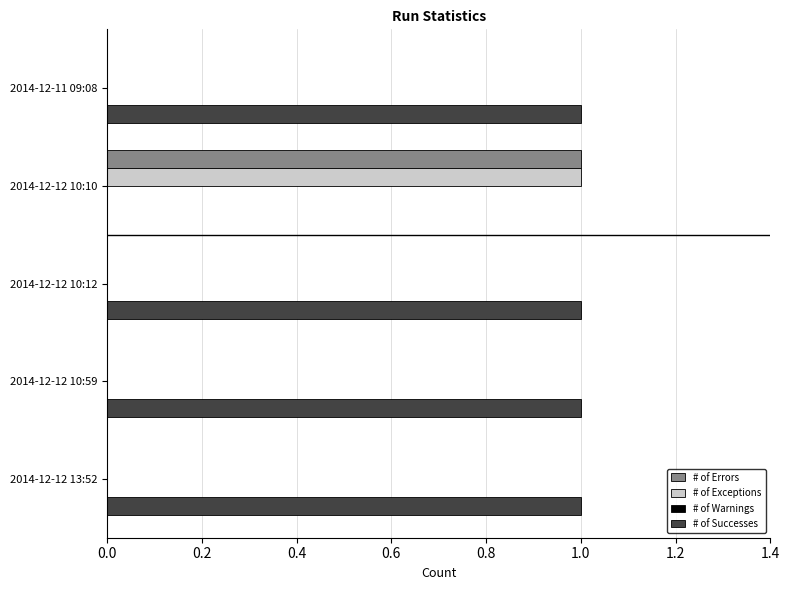

Is it true that # of Successes equals 1 at 2014-12-12 10:12?

True